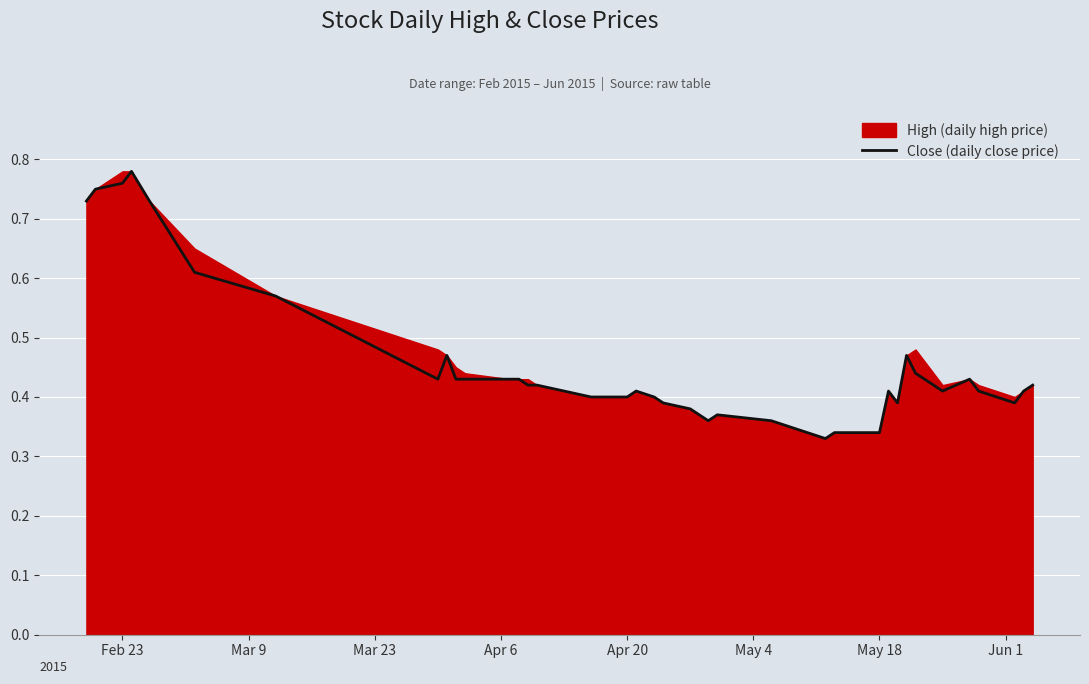

True or false: there are more than 2 points higher than both neighbors.

True